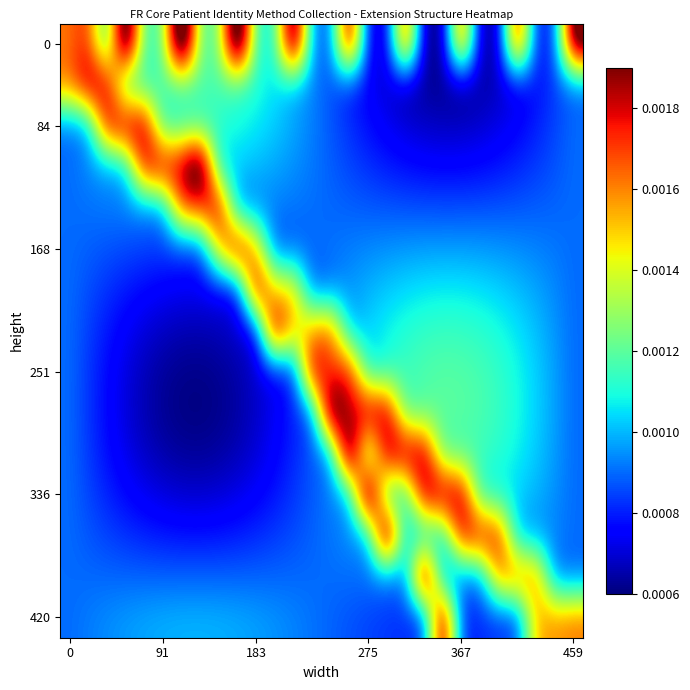

At how many categories does at least one series exceed 0?

28